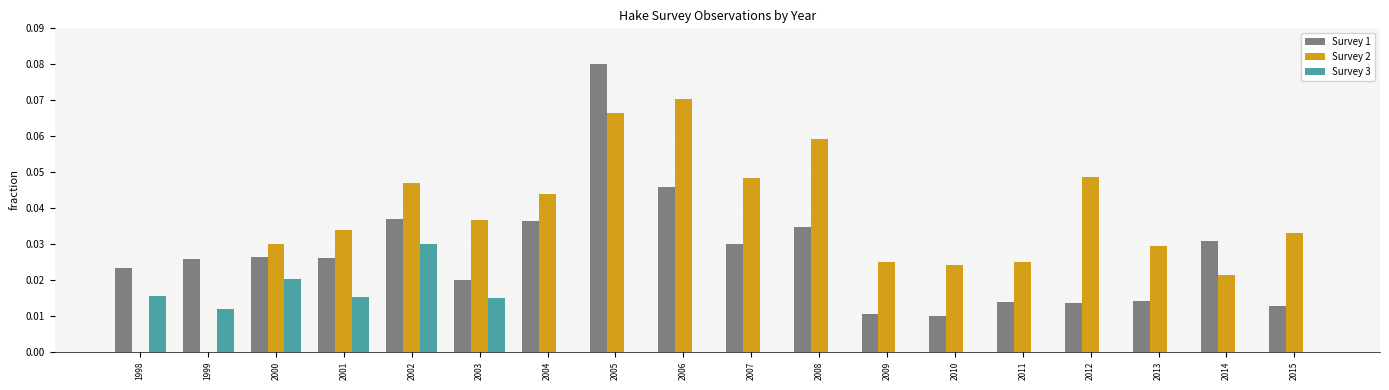

Between 2005 and 2014, which series saw the biggest shift?

Survey 1